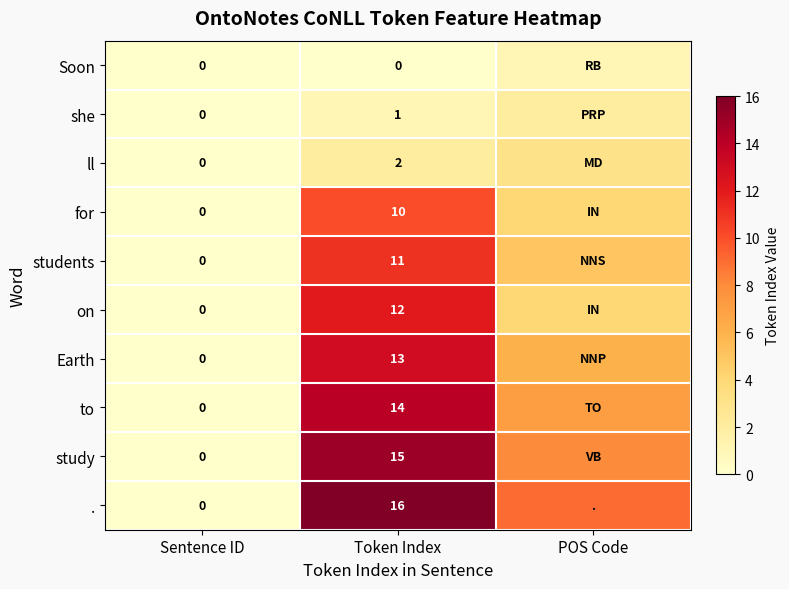

The value of students at Token Index is 11. True or false?

True